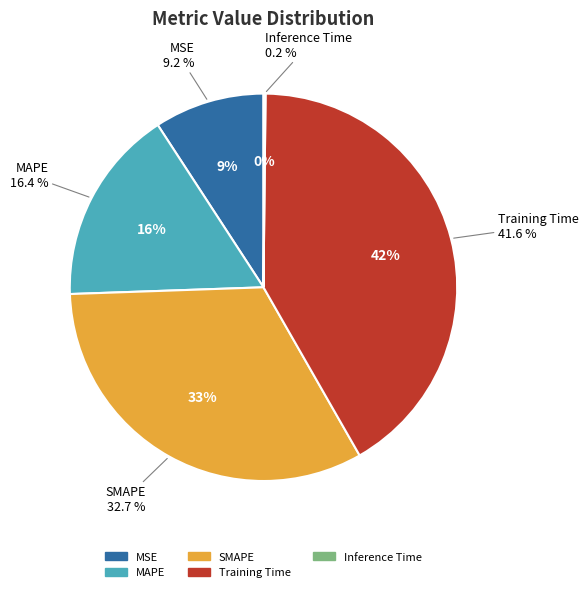

Does MAPE represent more than half of the total?

No